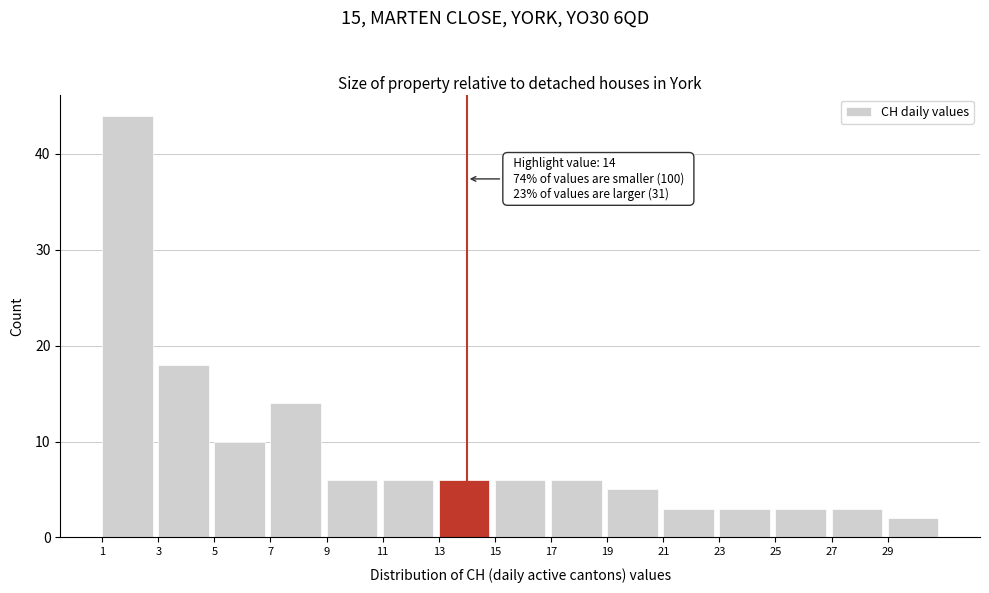

Over which range of the x-axis is the bar tallest?

1 to 3